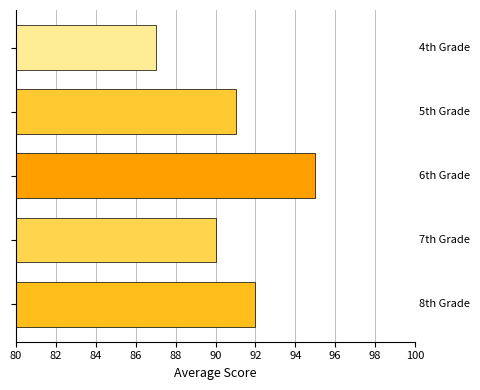

What is the minimum value shown in the chart?

87